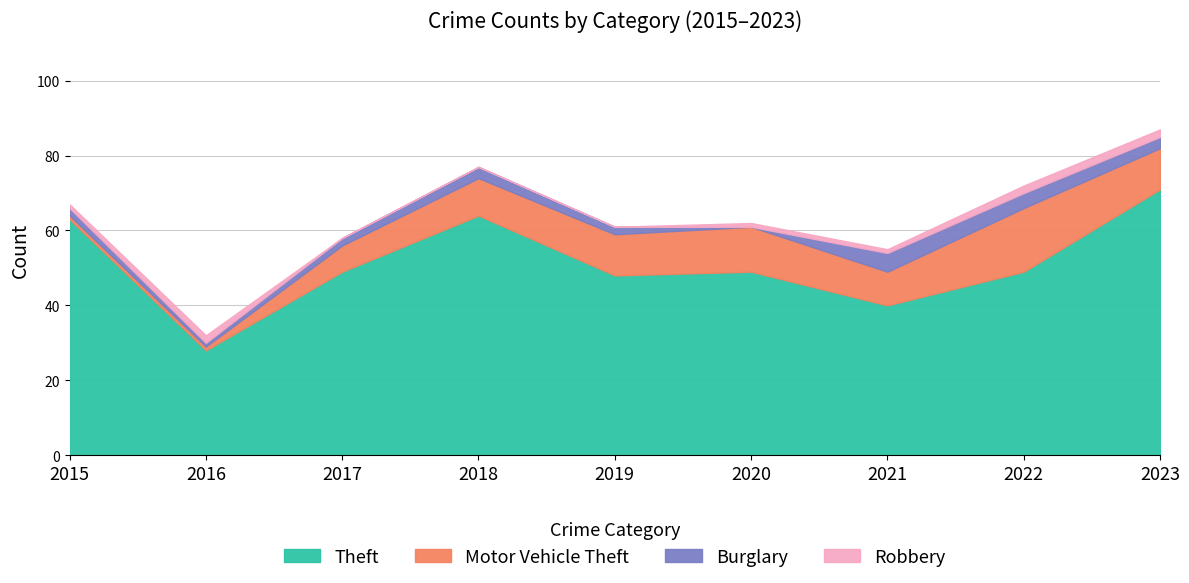

What is the total value across all series at 2019?

61